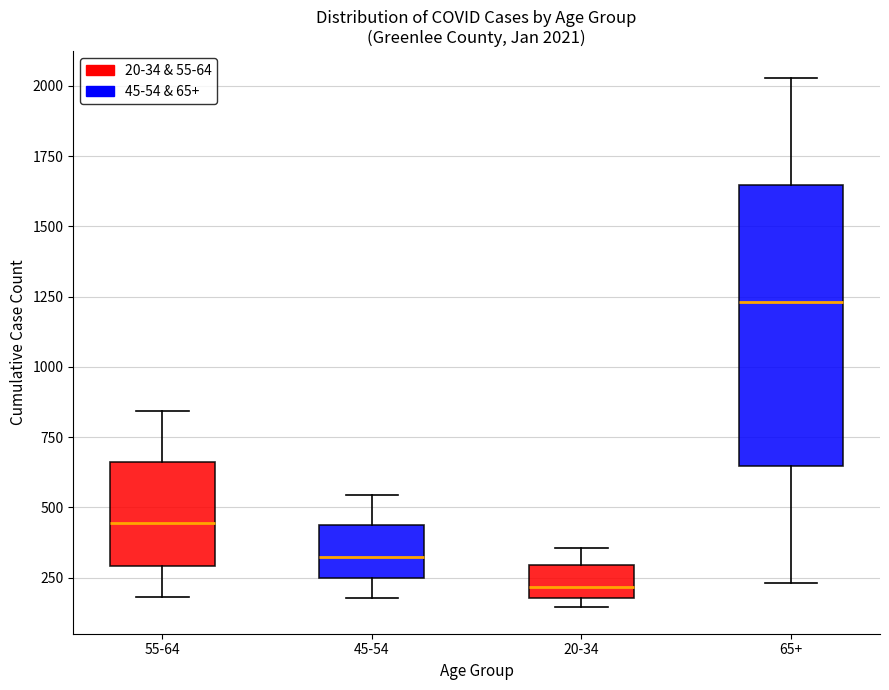

Comparing the boxes themselves (not the whiskers), which one is the tallest?

65+